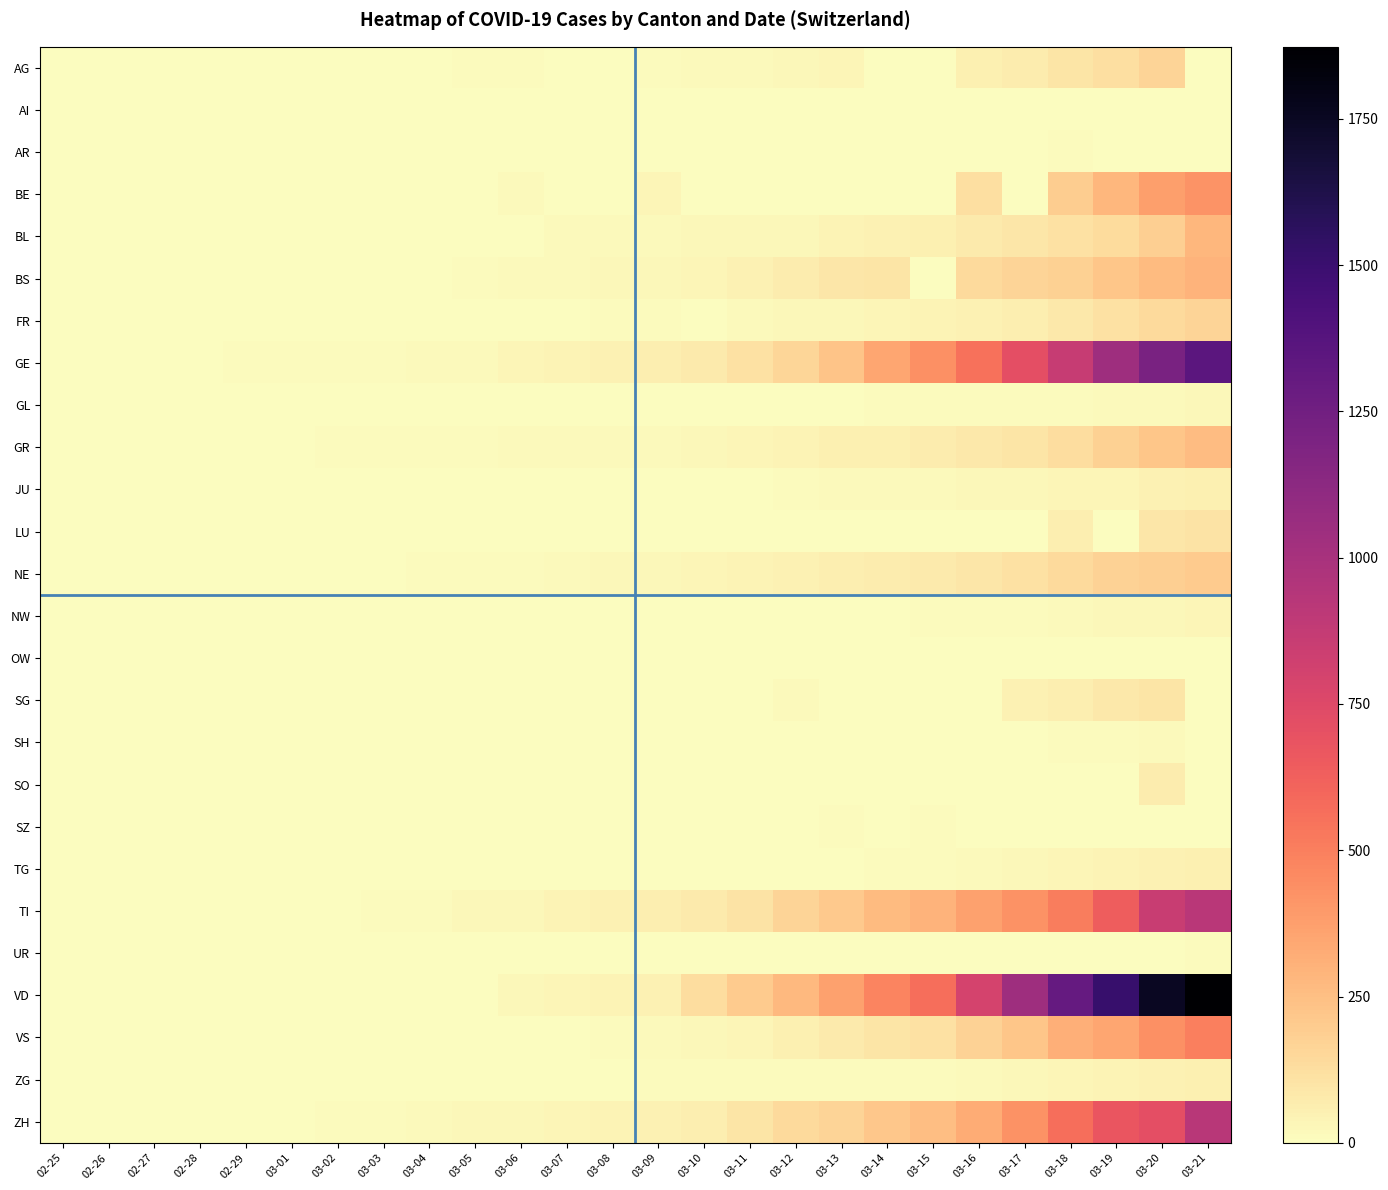

Which series changed the most between 02-27 and 03-07?

GE